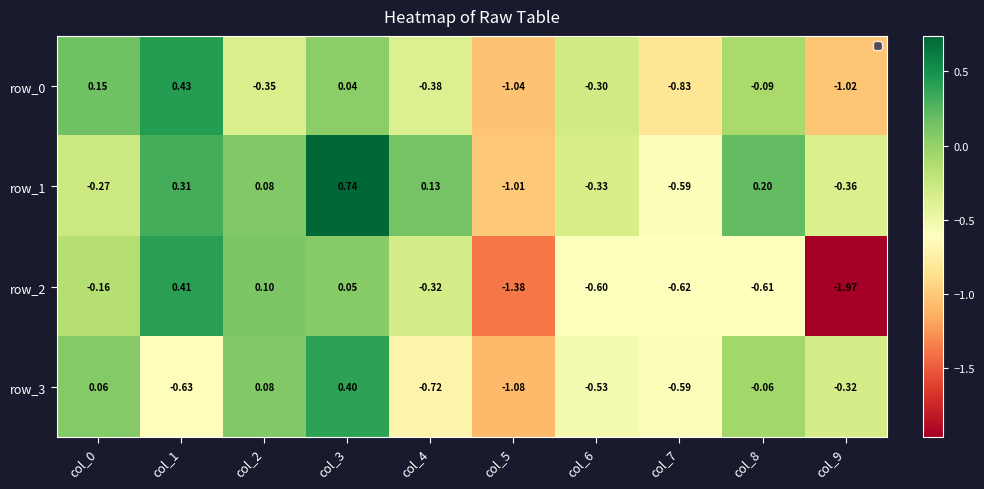

How many data points in row_3 are above 0?

3